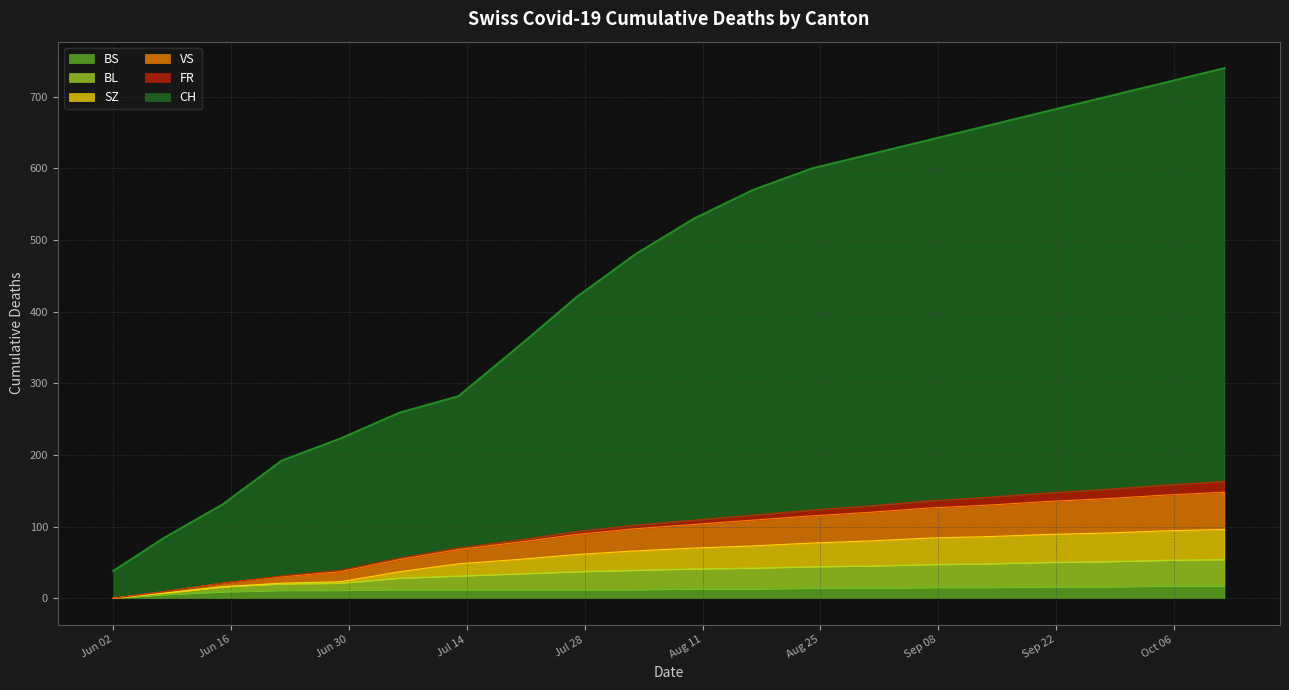

What is the maximum value for BS?

17